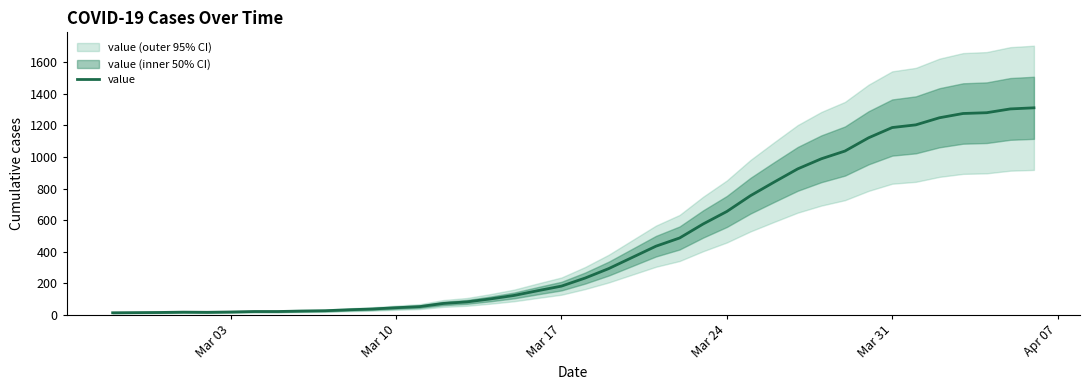

Does the chart display data point markers on the line(s)?

No